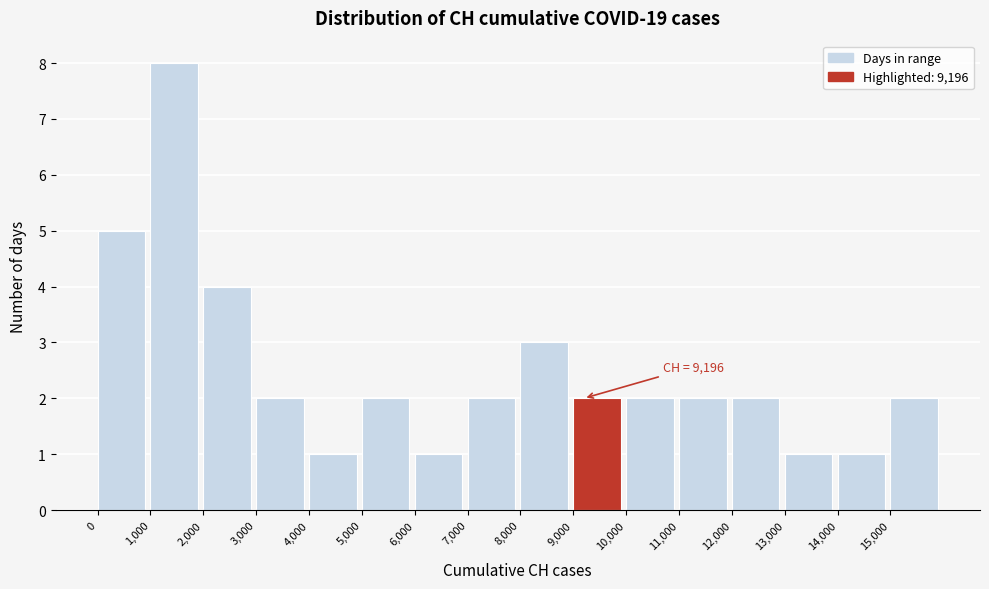

Which range on the x-axis has the tallest bar?

1000 to 2000